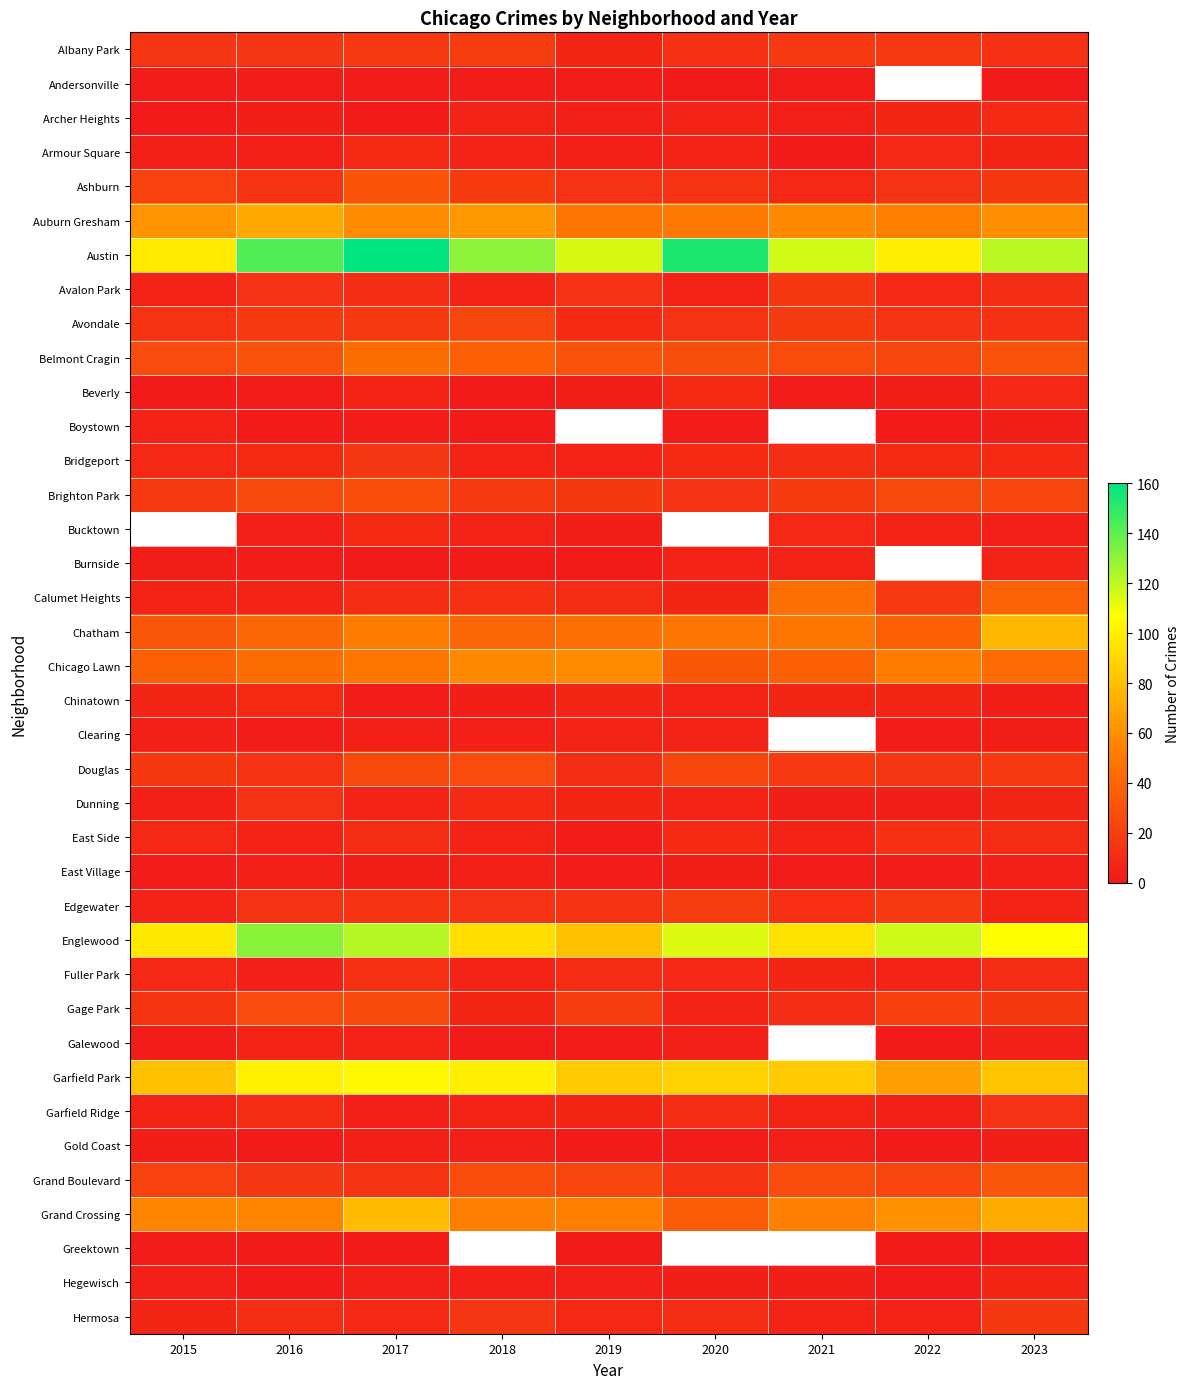

Which series changed the most between 2020 and 2021?

Austin